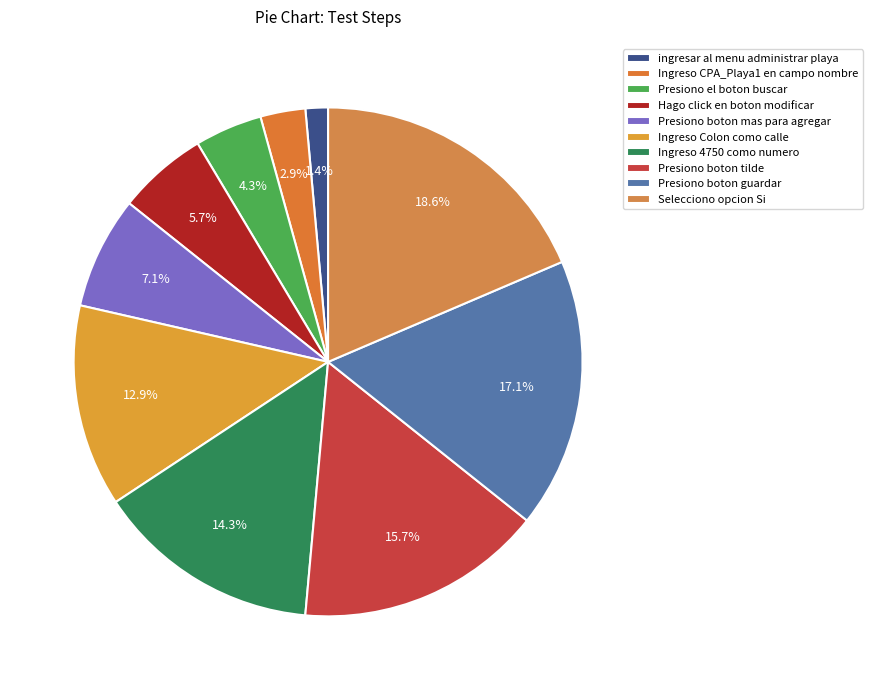

What is the change in value from ingresar al menu administrar playa to Presiono boton guardar?

+11